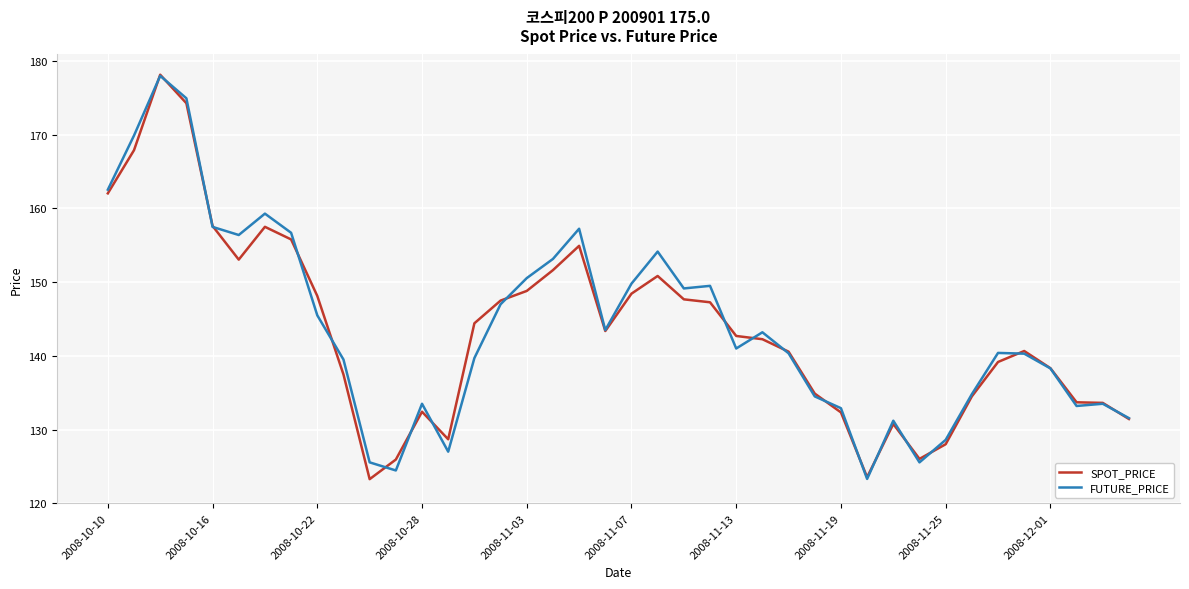

What is the smallest value displayed?

123.3